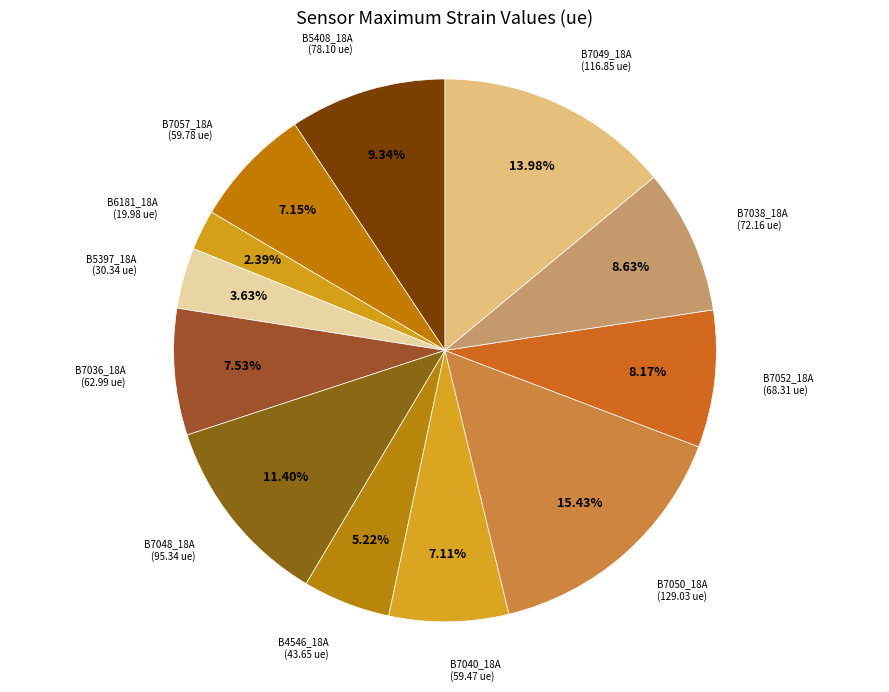

How many slices are in this pie chart?

12